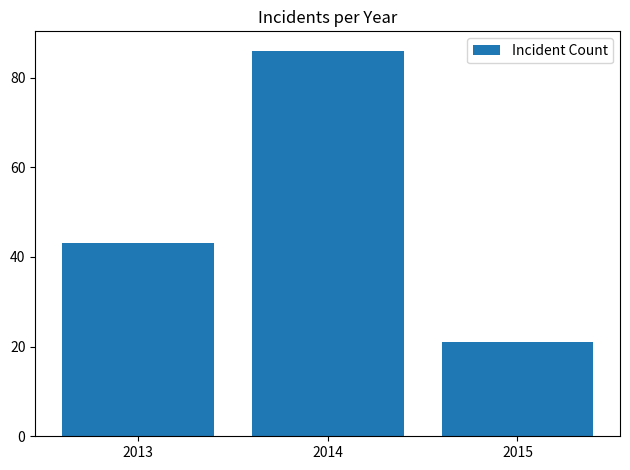

Where is the data nearest to the value 53?

2013